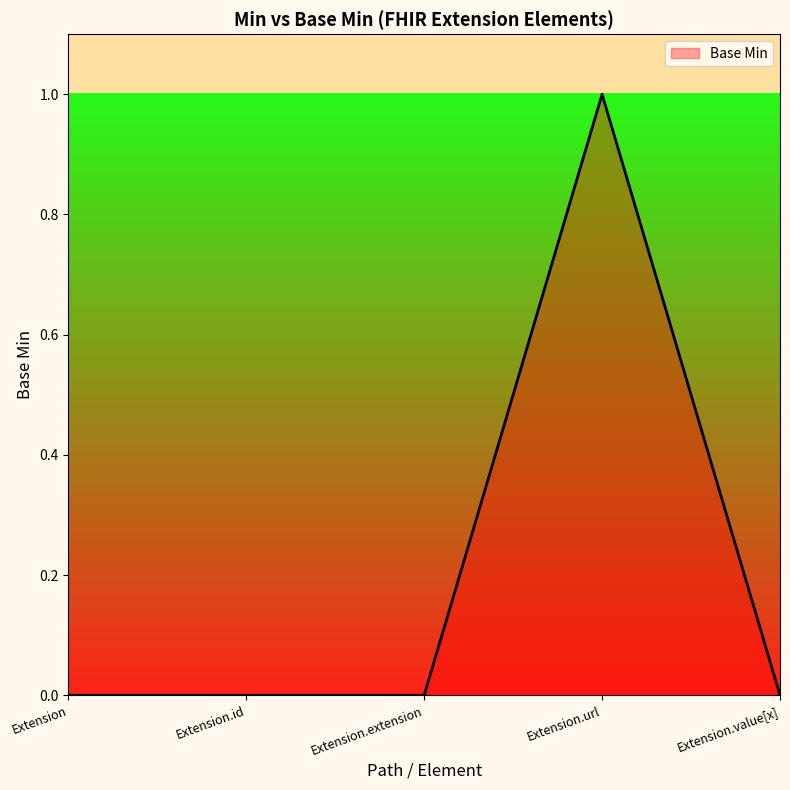

What position from the left is Extension.id?

2